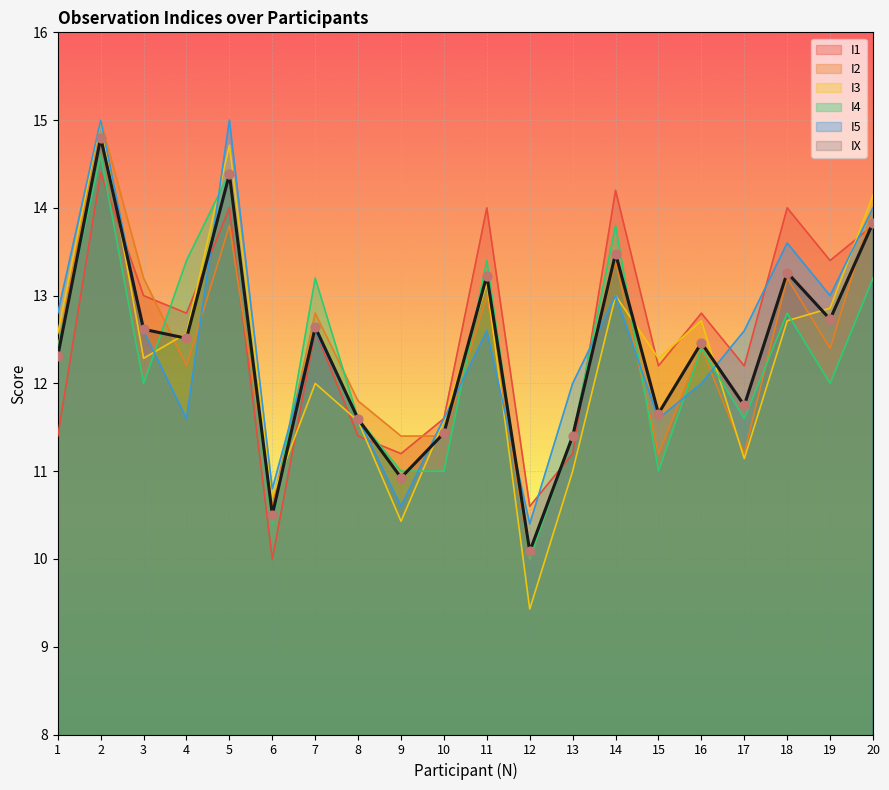

At which category is the sum across all series the highest?

2